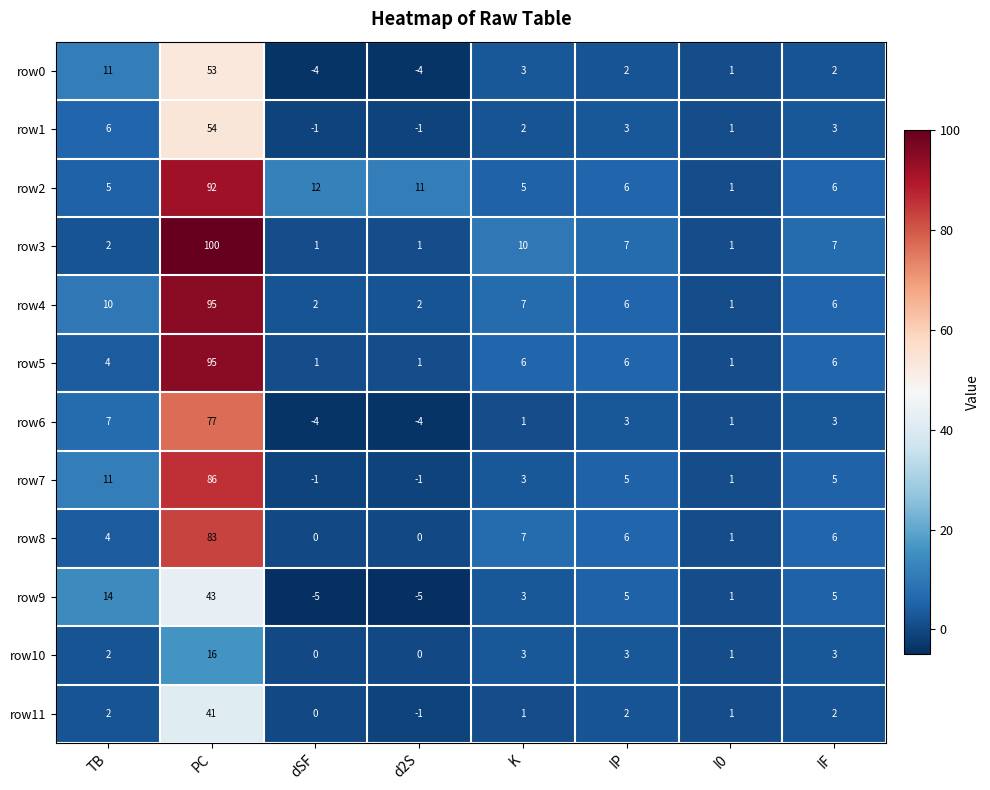

At which category is the sum across all series the highest?

PC